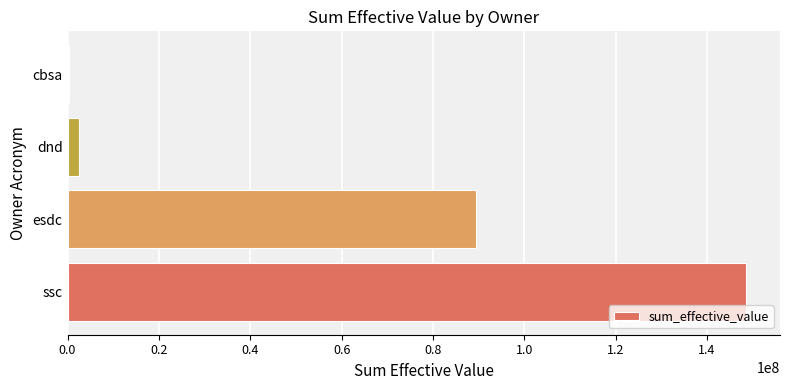

Reading top to bottom, transcribe all the data shown in this chart.

cbsa=326777.0	dnd=2532610.7	esdc=89420470.9	ssc=148556372.1